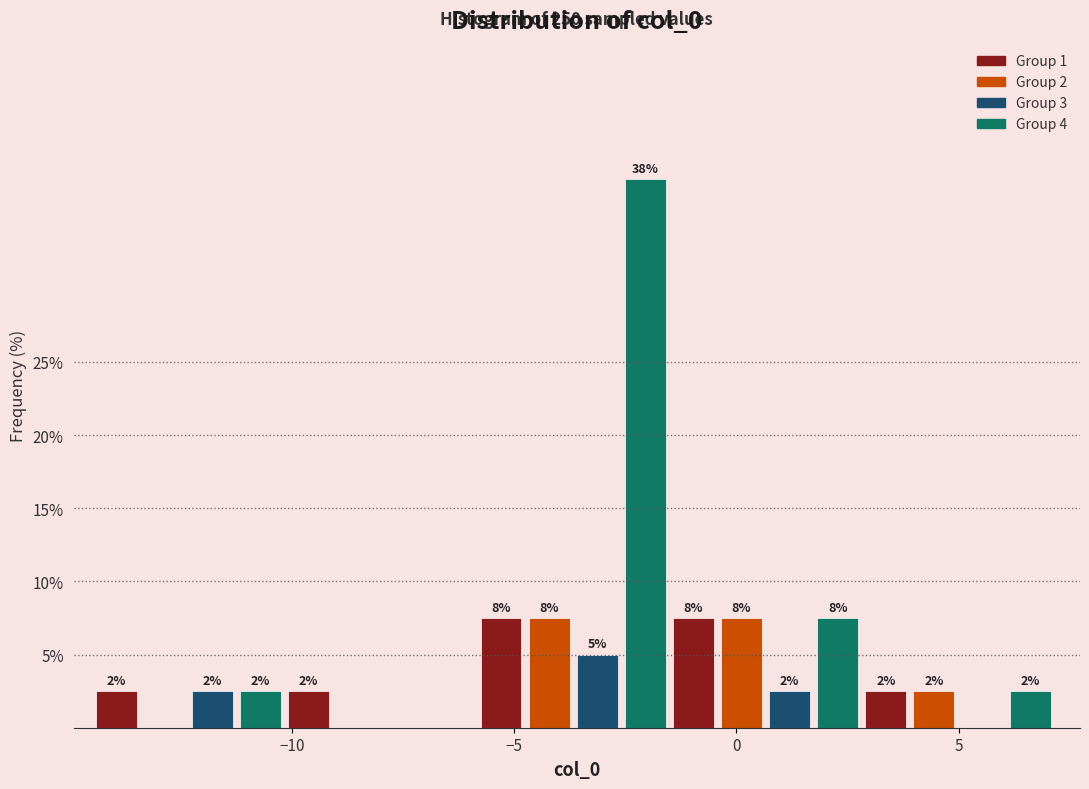

Around what value on the x-axis is the tallest bar? Give the approximate position of its centre, as read against the axis.

-2.0